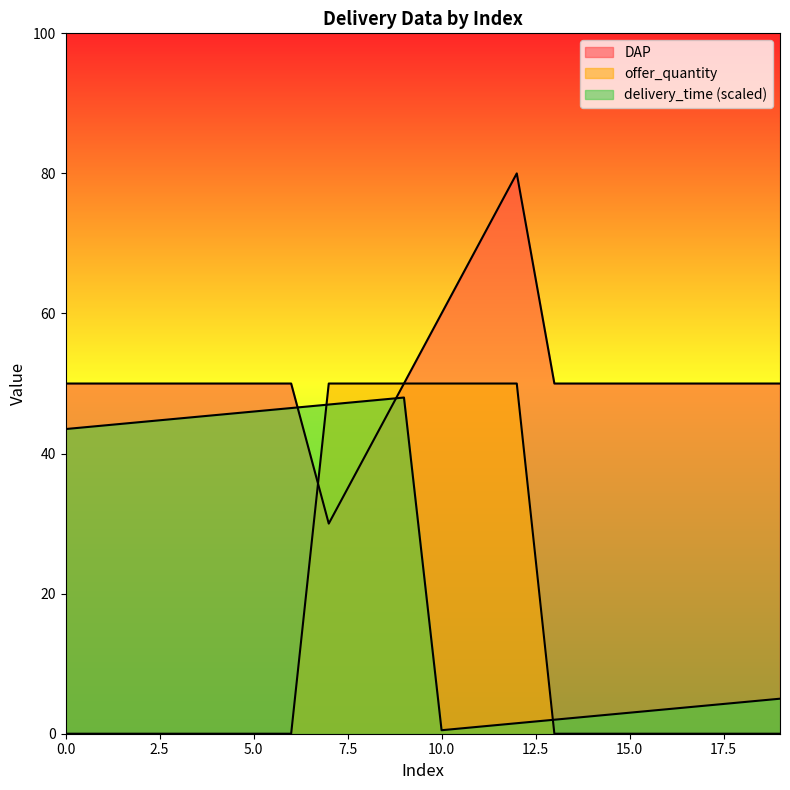

How many lines are shown in the chart?

3